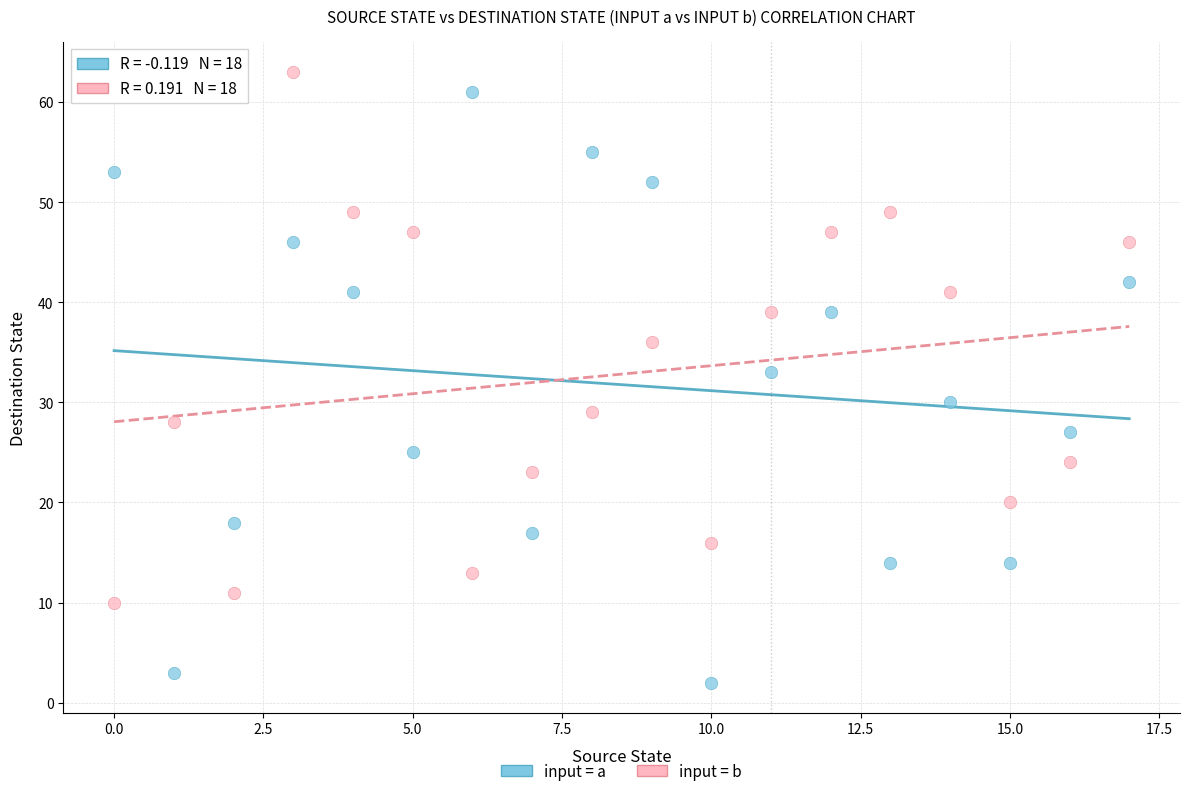

What are all the series names shown in the legend?

input = a, input = b